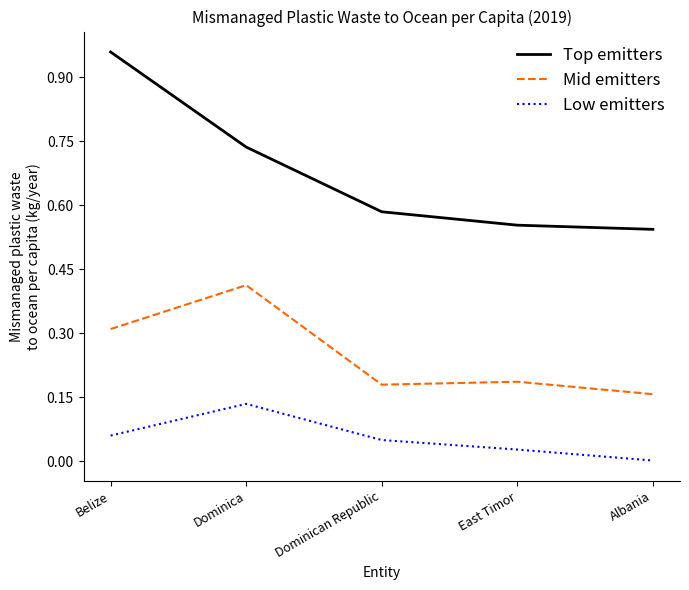

Which series has the largest range (max minus min)?

Top emitters